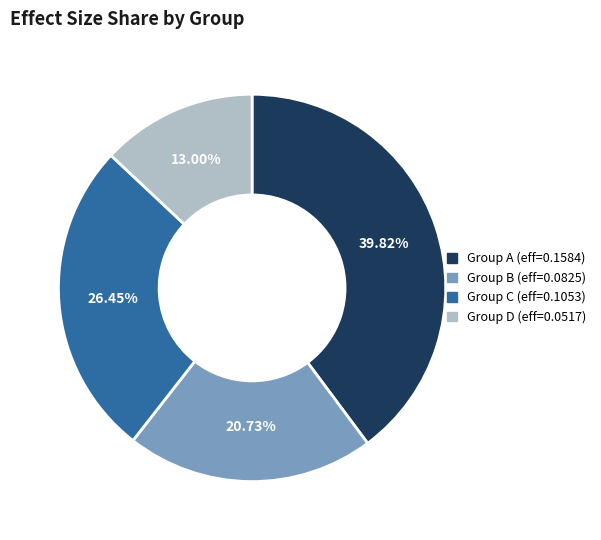

Is there a majority slice in this chart?

No